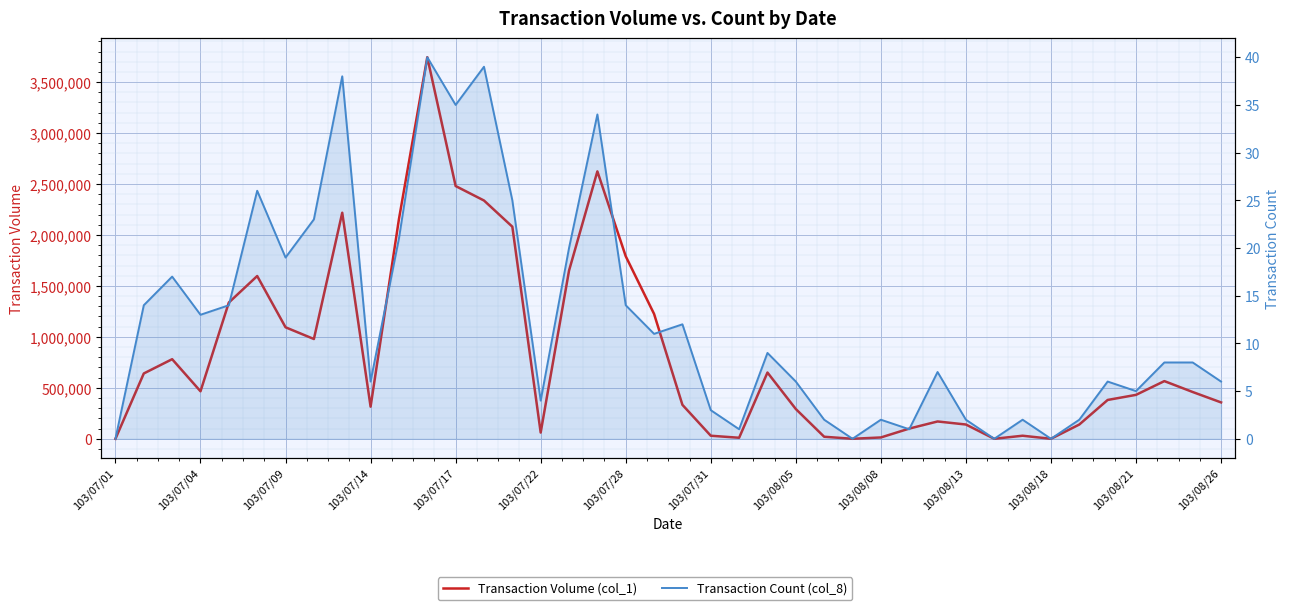

What is the average value of the Transaction Volume (col_1) series?

842475